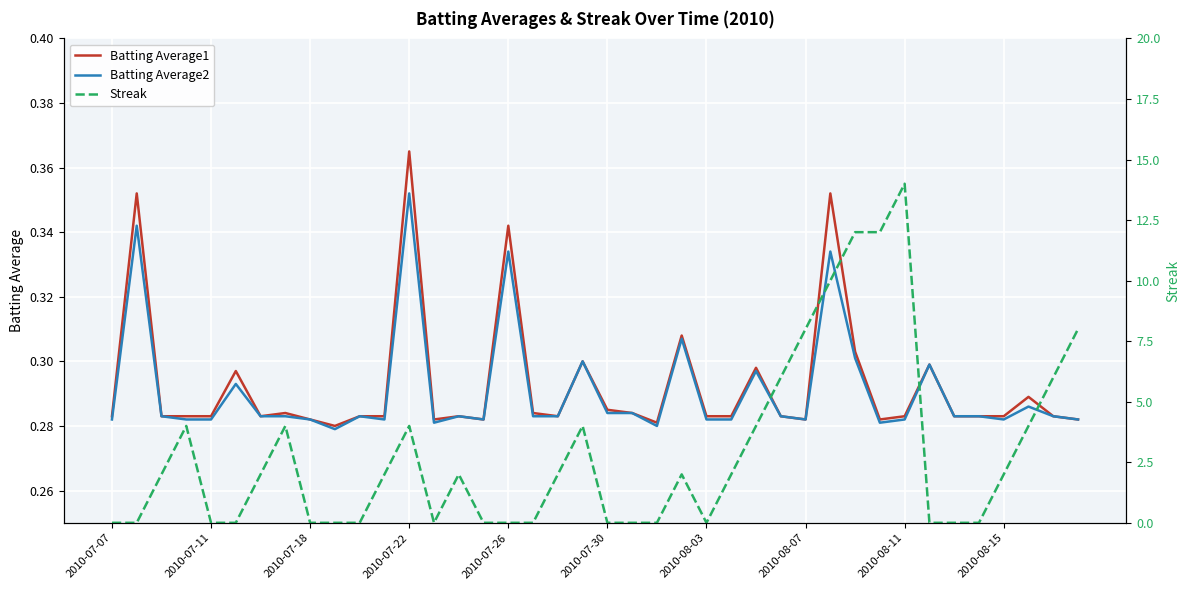

Which category has the highest value in the Batting Average2 series?

2010-07-22